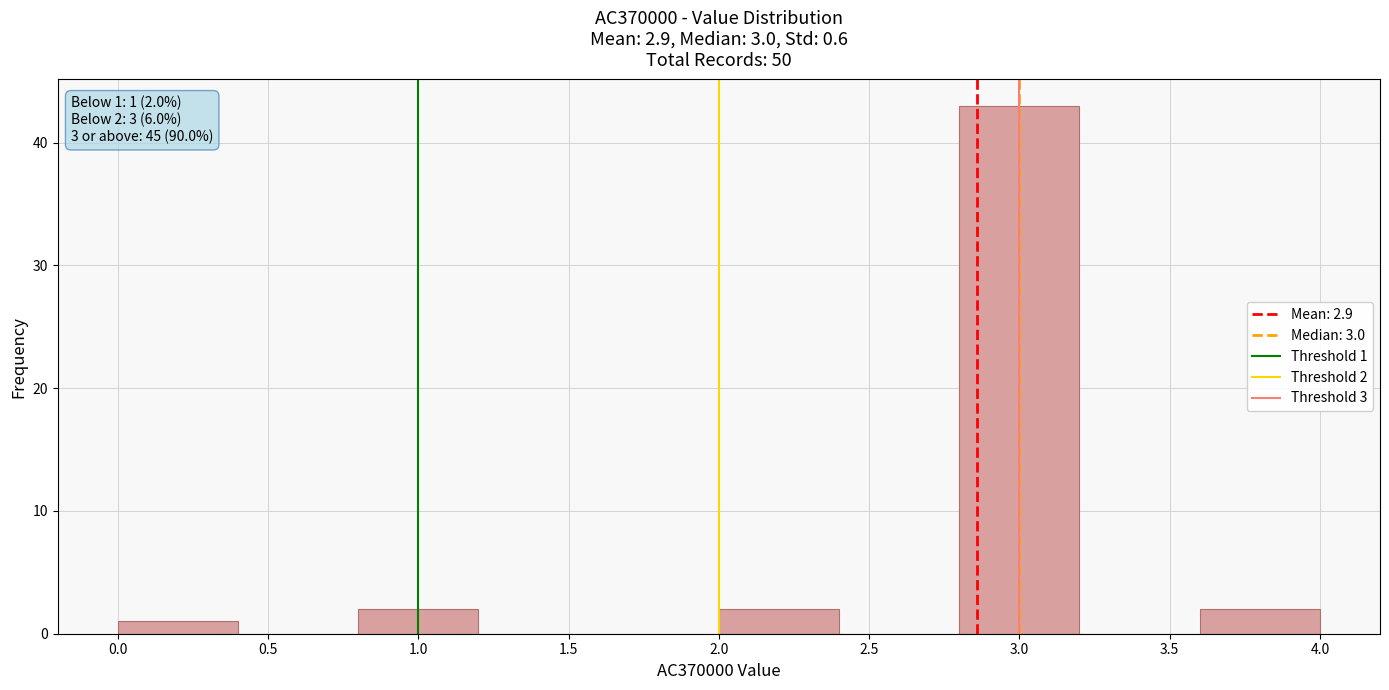

Over which range of the x-axis is the bar tallest?

2.8 to 3.2